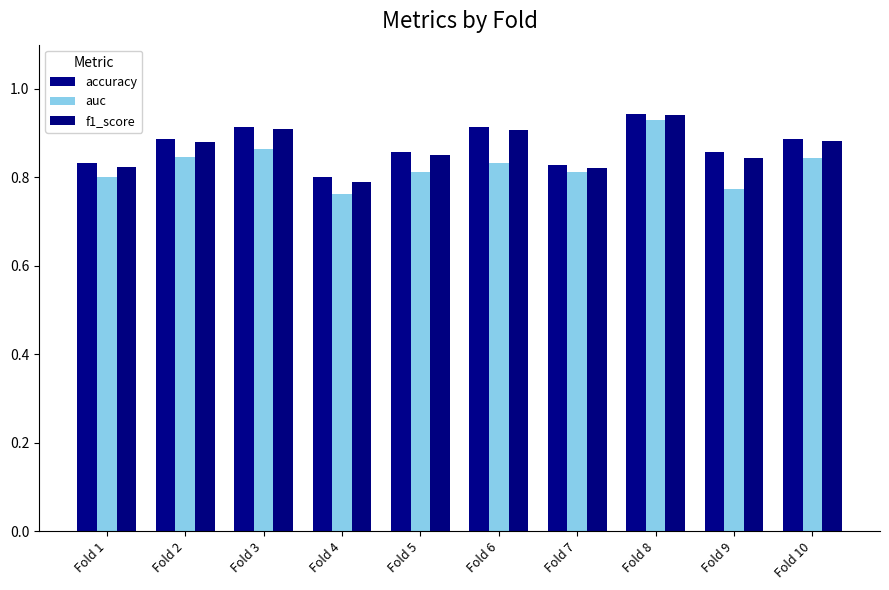

Reading left to right, transcribe all the data shown in this chart.

accuracy: Fold 1=0.8	Fold 2=0.9	Fold 3=0.9	Fold 4=0.8	Fold 5=0.9	Fold 6=0.9	Fold 7=0.8	Fold 8=0.9	Fold 9=0.9	Fold 10=0.9
auc: Fold 1=0.8	Fold 2=0.8	Fold 3=0.9	Fold 4=0.8	Fold 5=0.8	Fold 6=0.8	Fold 7=0.8	Fold 8=0.9	Fold 9=0.8	Fold 10=0.8
f1_score: Fold 1=0.8	Fold 2=0.9	Fold 3=0.9	Fold 4=0.8	Fold 5=0.9	Fold 6=0.9	Fold 7=0.8	Fold 8=0.9	Fold 9=0.8	Fold 10=0.9